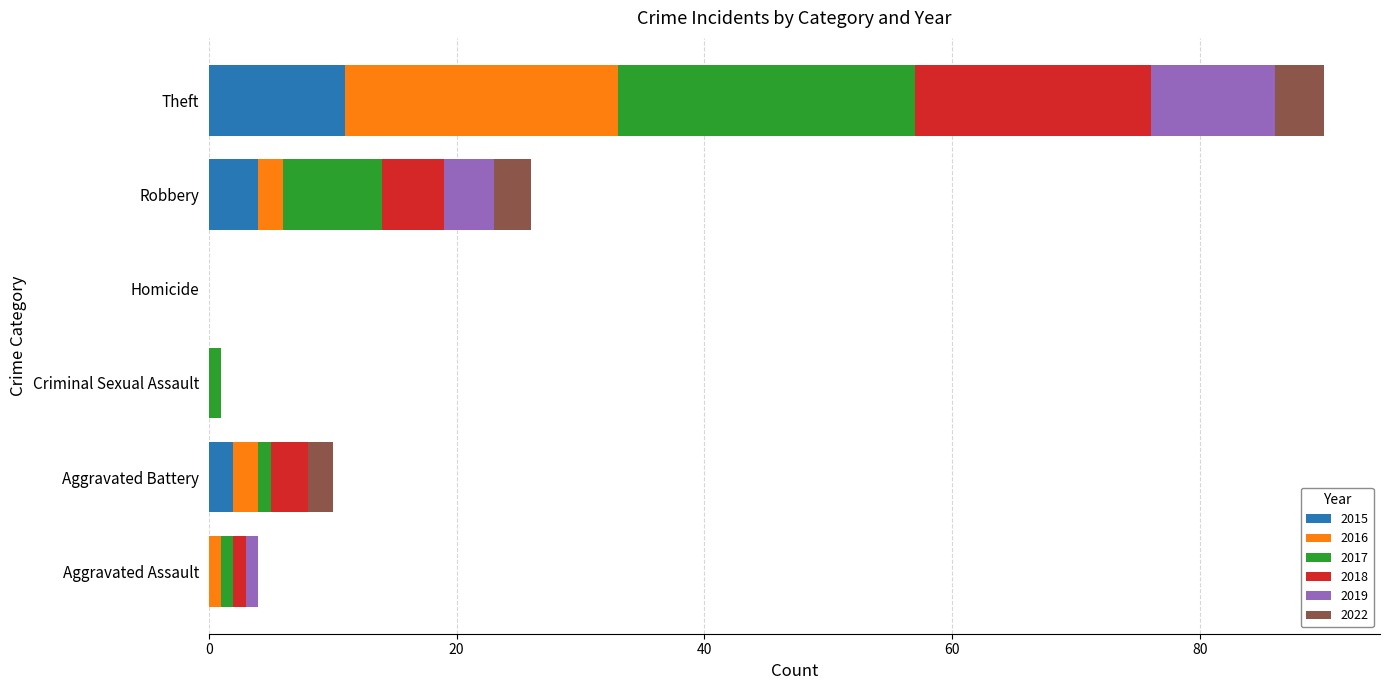

What is the sum of all 2015 values?

17